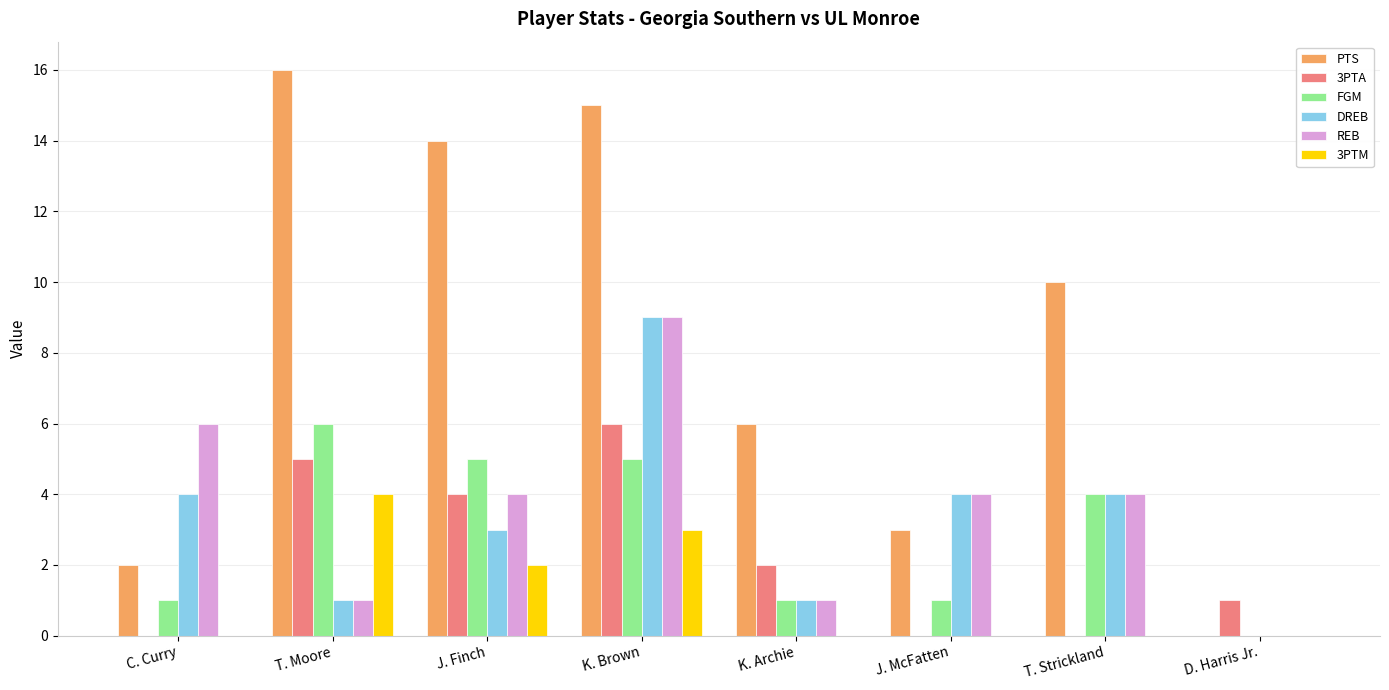

Between J. Finch and D. Harris Jr., which series saw the biggest shift?

PTS